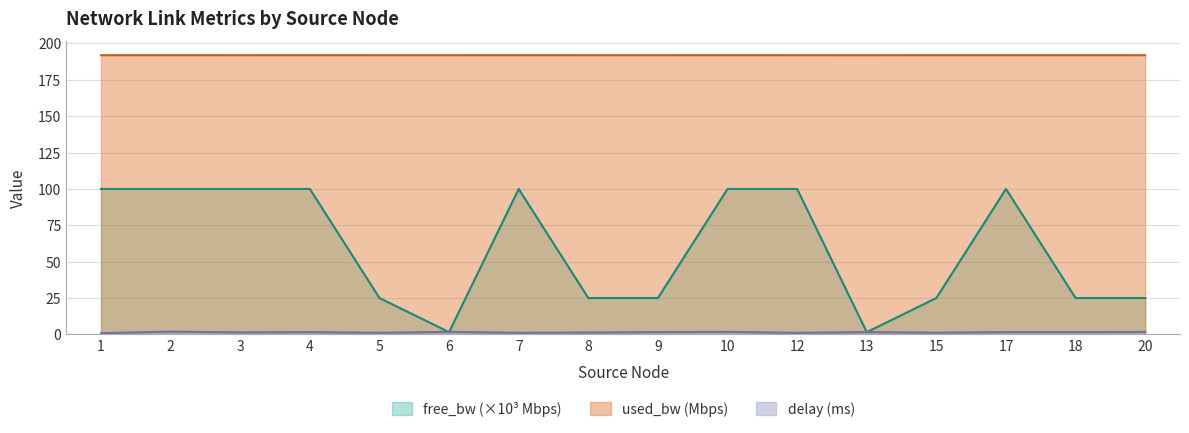

What is the value of the free_bw point at the 12th from the left?

1.5